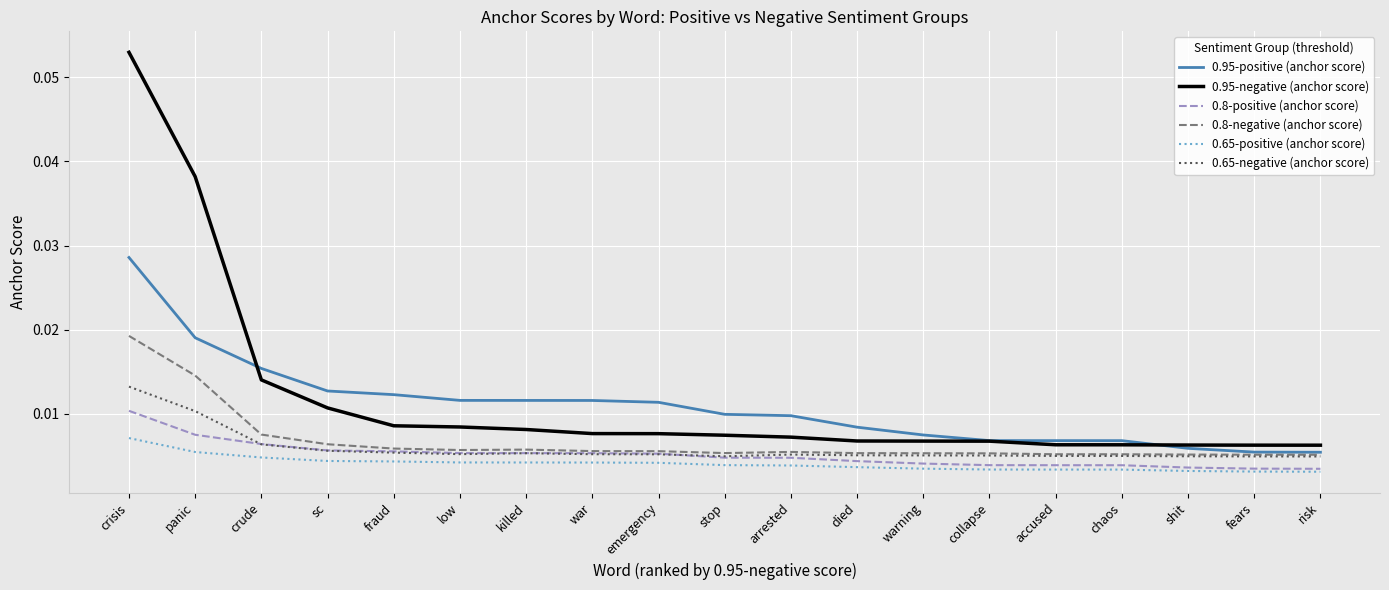

True or false: 0.95-negative (anchor score) and 0.8-positive (anchor score) cross at least once.

False